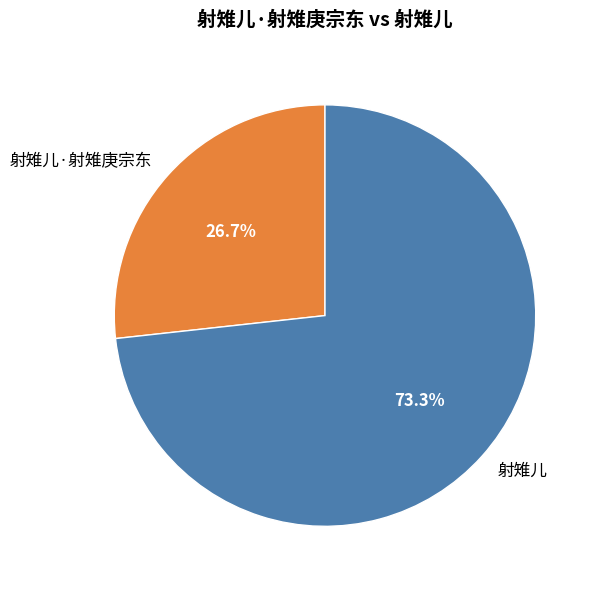

What percentage is NOT represented by 射雉儿?

26.7%